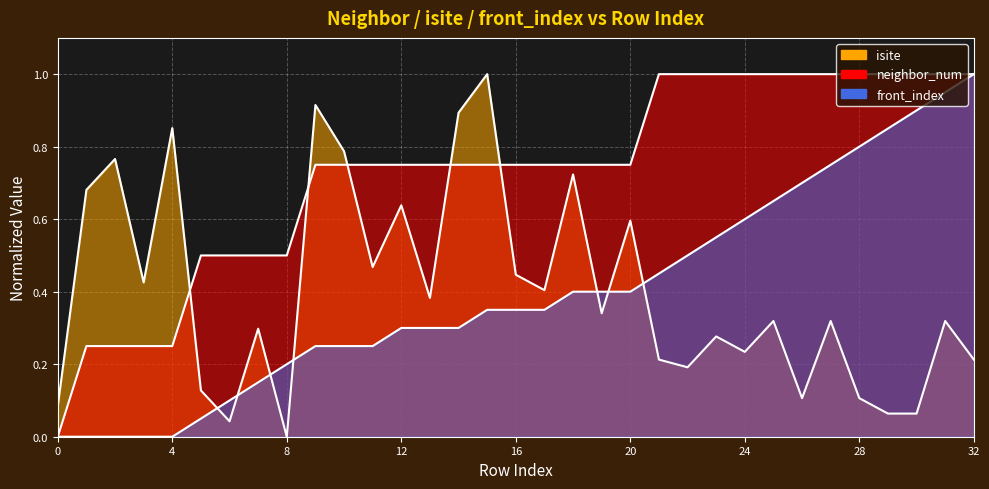

Which series has the largest total across all categories?

neighbor_num